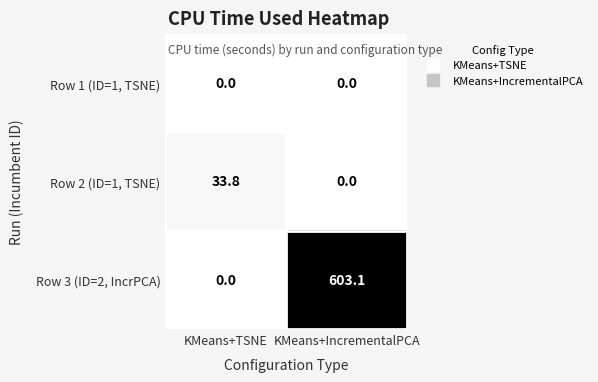

What is the spread (max minus min) of values at KMeans+IncrementalPCA?

603.1